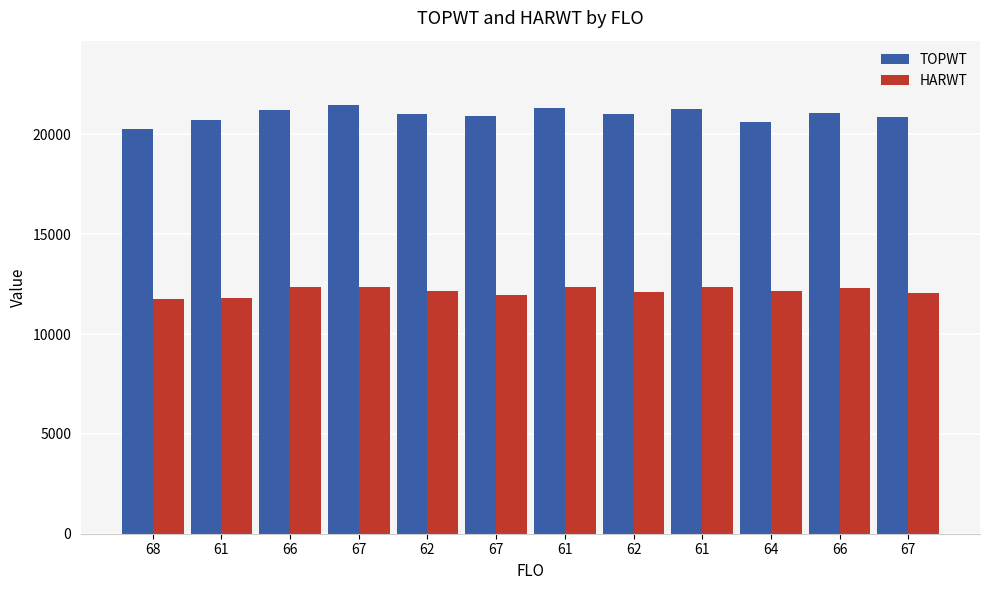

True or false: TOPWT has a value of 21090 at 66.

True